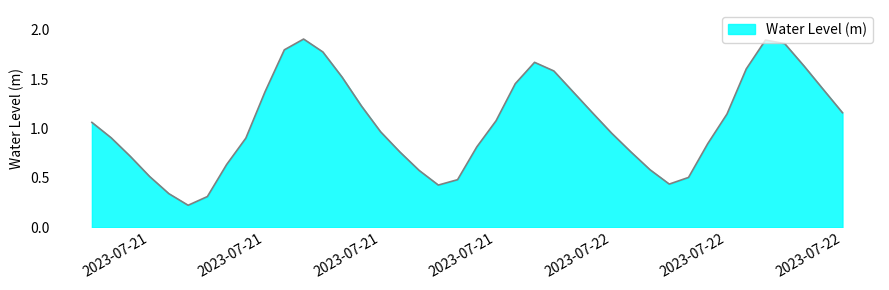

Reading left to right, transcribe all the data shown in this chart.

1.1	0.9	0.7	0.5	0.3	0.2	0.3	0.6	0.9	1.4	1.8	1.9	1.8	1.5	1.2	1.0	0.8	0.6	0.4	0.5	0.8	1.1	1.5	1.7	1.6	1.4	1.2	1.0	0.8	0.6	0.4	0.5	0.8	1.1	1.6	1.9	1.9	1.6	1.4	1.2